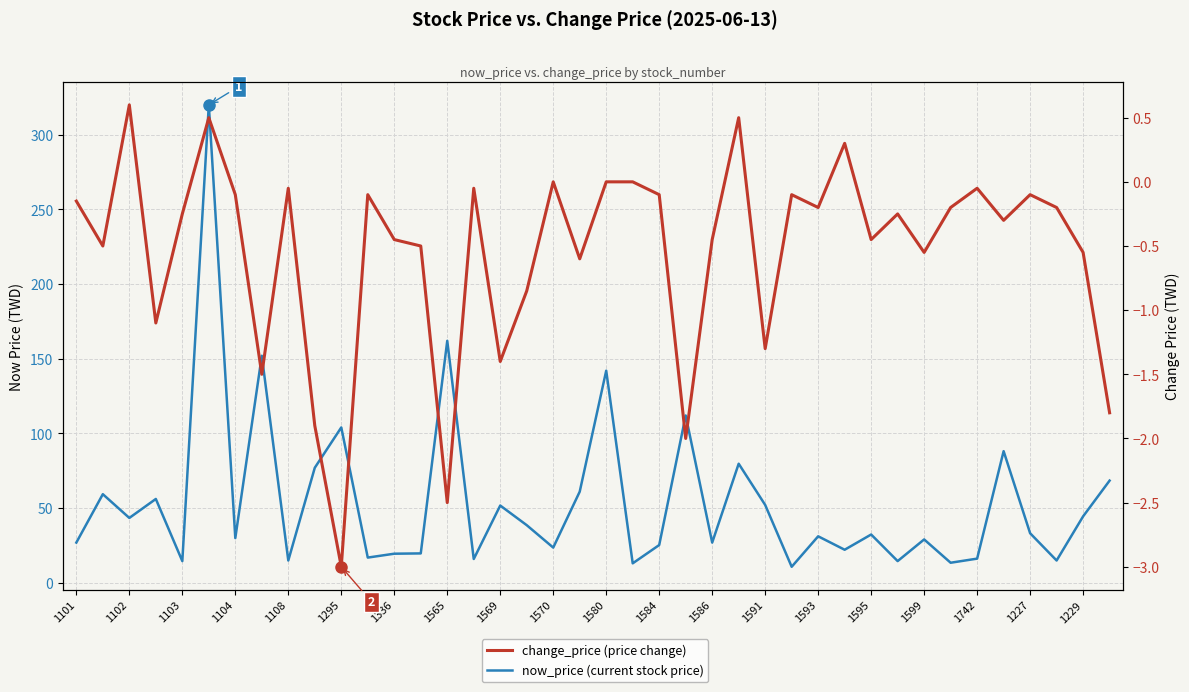

How many distinct data groups are displayed?

2